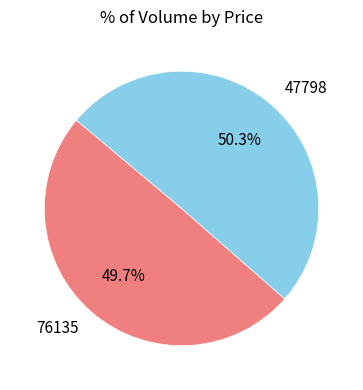

How many segments does this pie chart have?

2